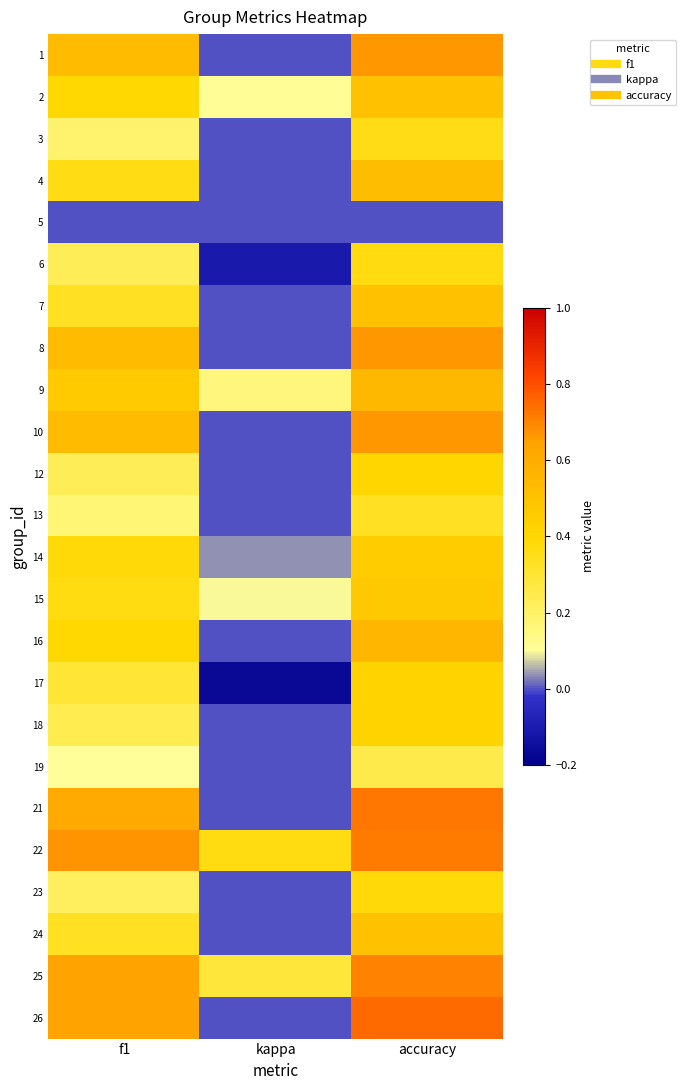

Count the number of data series in this chart.

24